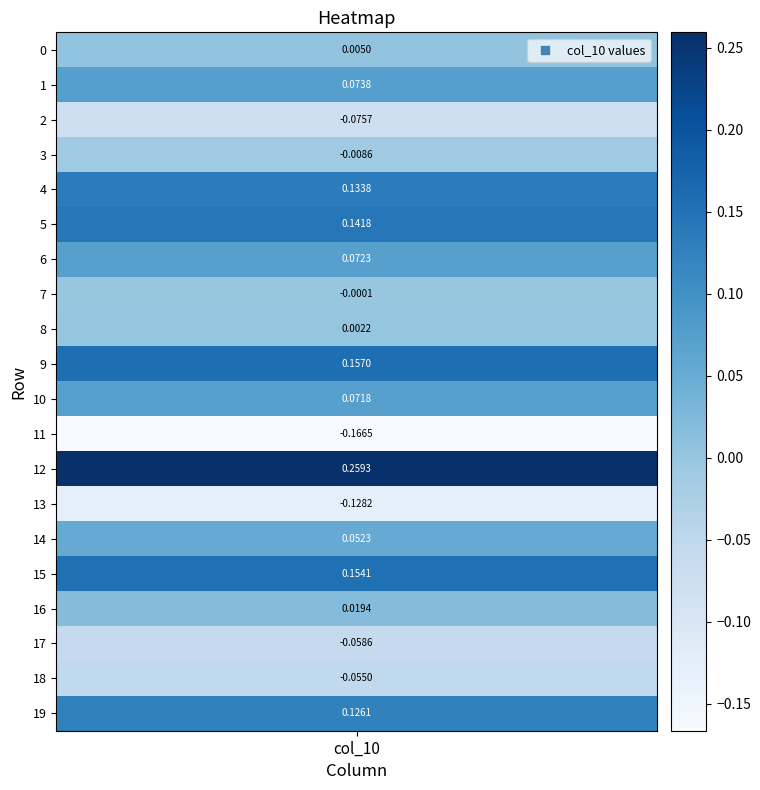

True or false: the data shows -0.1 at 18.

False